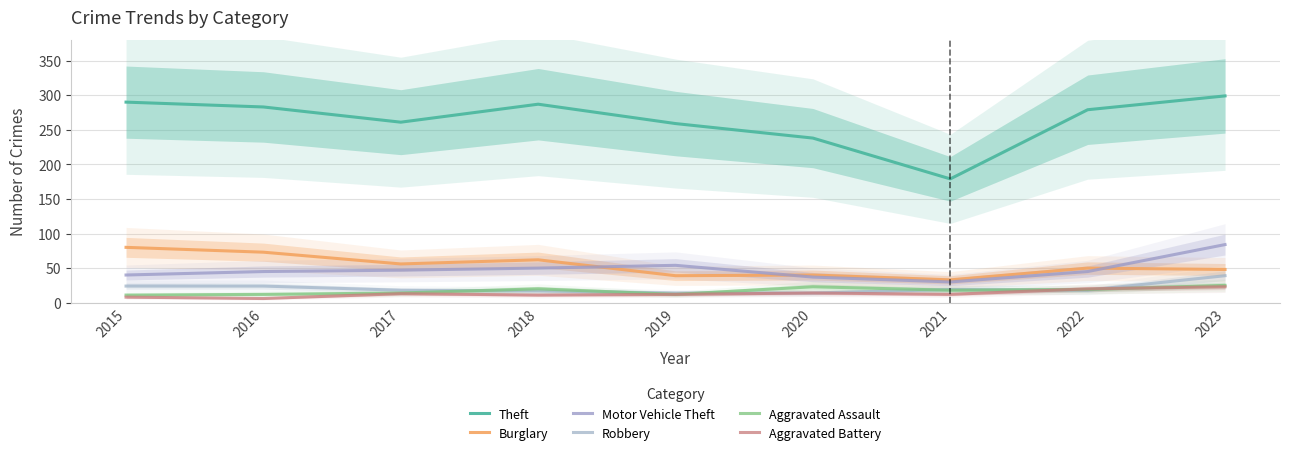

How many values in the Aggravated Assault series exceed 18?

4